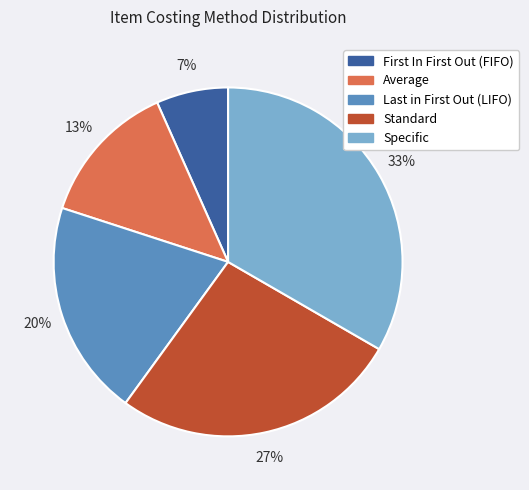

Is the sum of Specific and Standard greater than half?

Yes